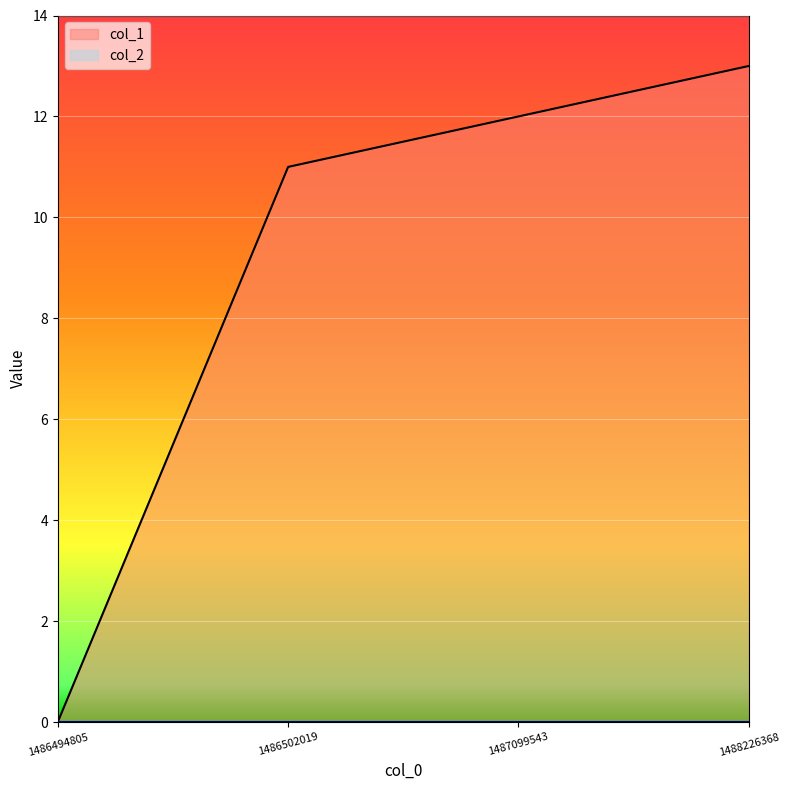

Reading right to left, list all the values displayed in this chart.

1488226368=13	1487099543=12	1486502019=11	1486494805=0